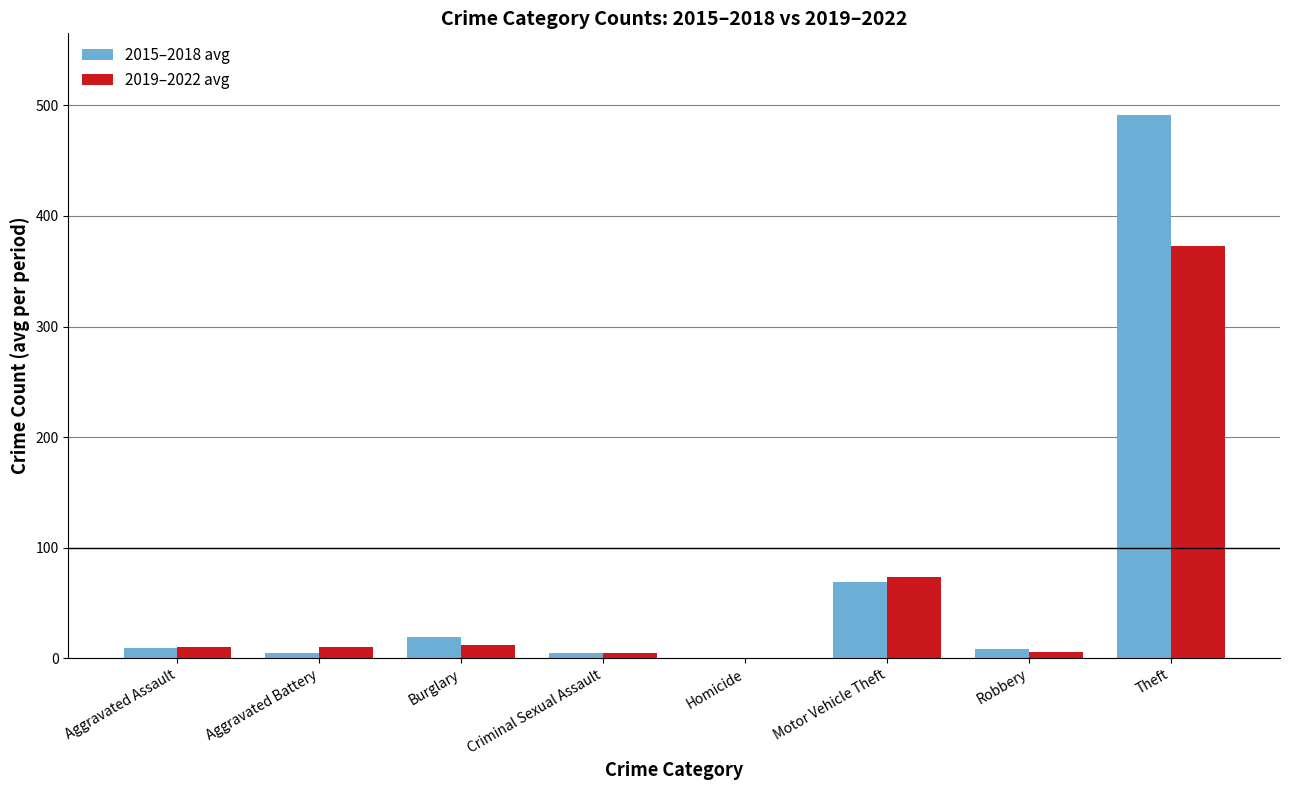

Between Aggravated Assault and Homicide, which series saw the biggest shift?

2019–2022 avg